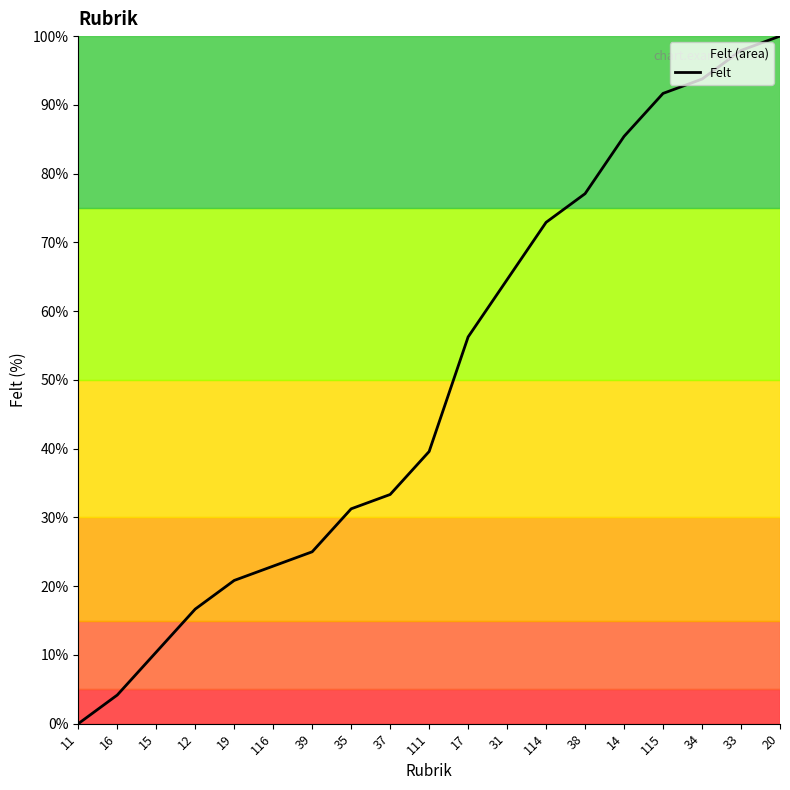

Reading left to right, transcribe all the data shown in this chart.

0.0	4.2	10.4	16.7	20.8	22.9	25.0	31.2	33.3	39.6	56.2	64.6	72.9	77.1	85.4	91.7	93.8	97.9	100.0